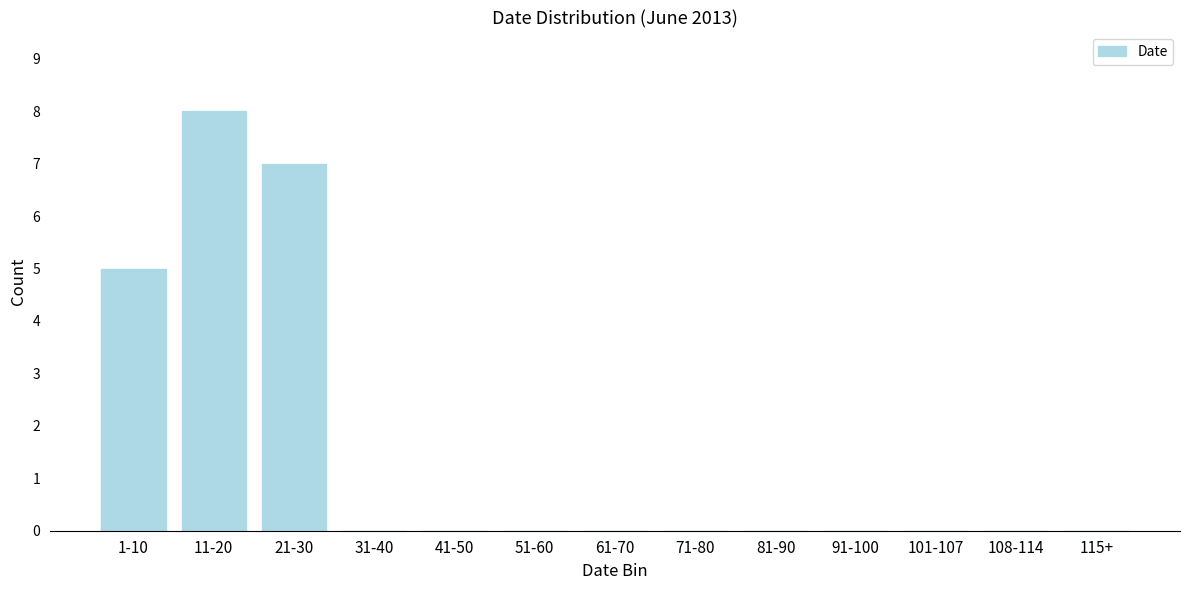

Reading left to right, what are all the values shown in this chart?

1-10=5	11-20=8	21-30=7	31-40=0	41-50=0	51-60=0	61-70=0	71-80=0	81-90=0	91-100=0	101-107=0	108-114=0	115+=0